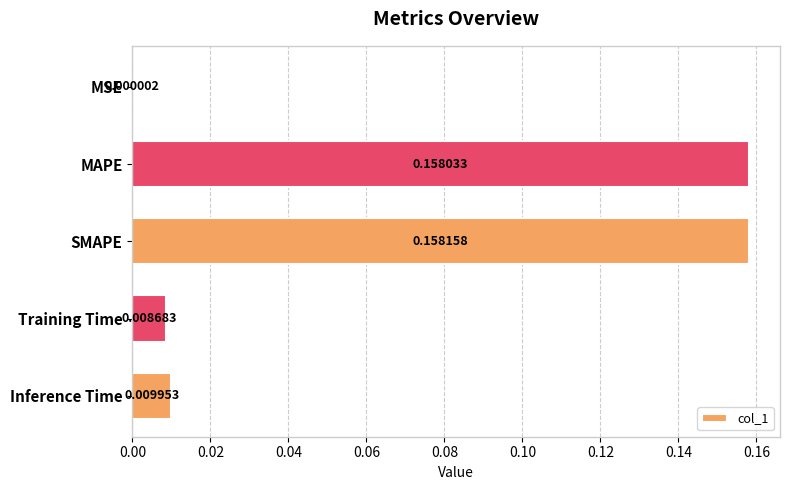

What is the average value?

0.1